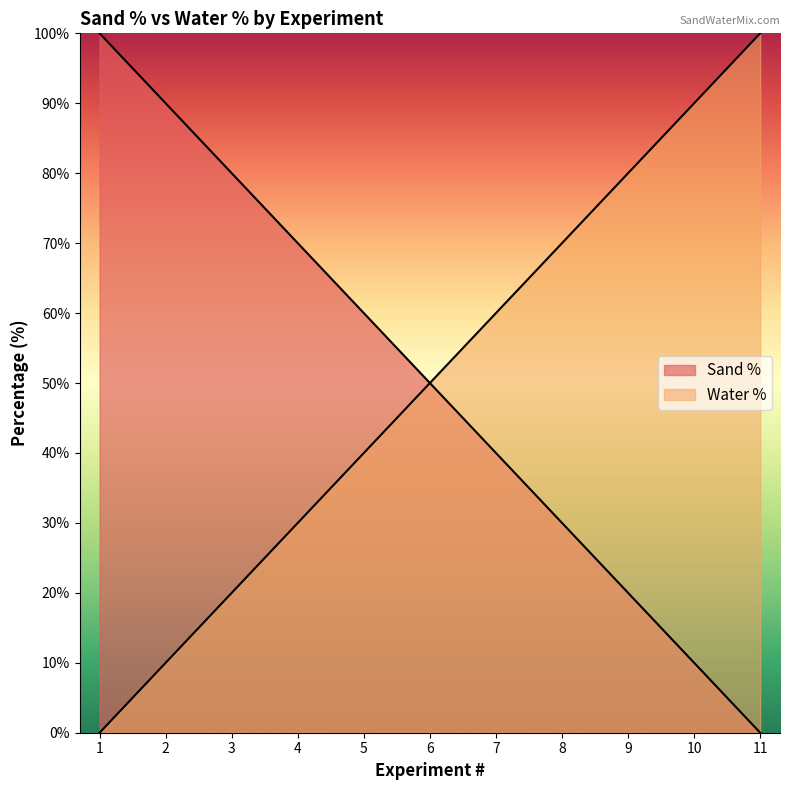

True or false: Sand % and Water % intersect in this chart.

False